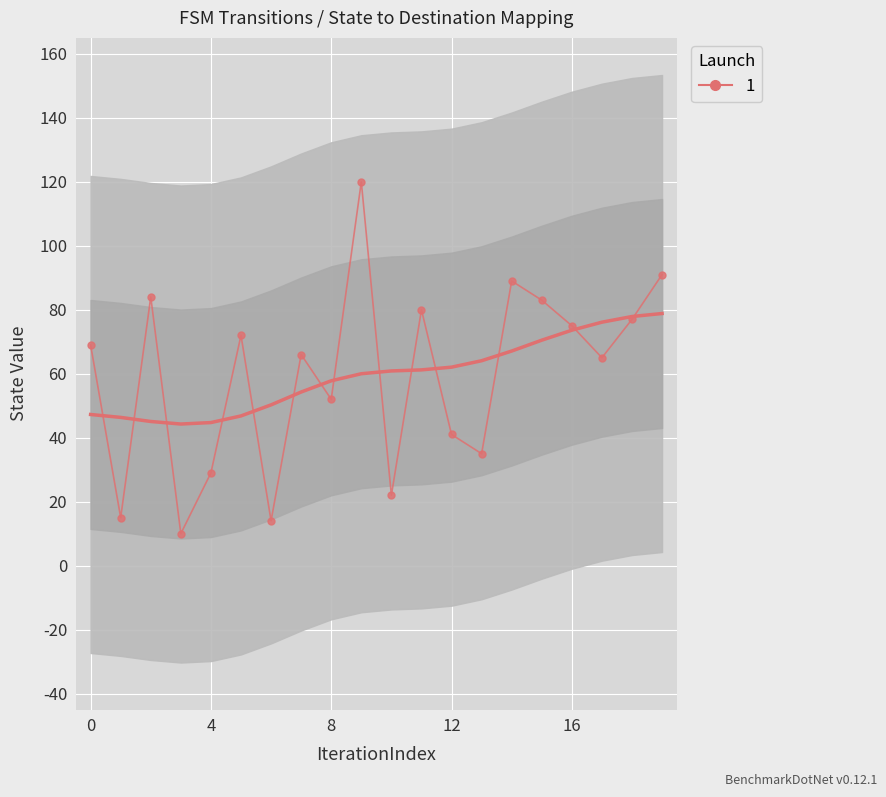

What is the sum of the values at 4 and 0?

98